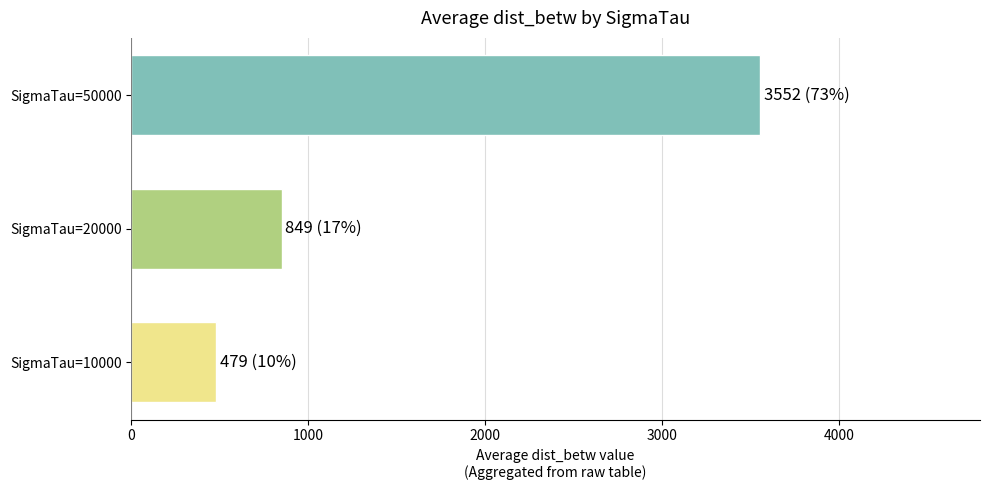

How many values are below 848?

1